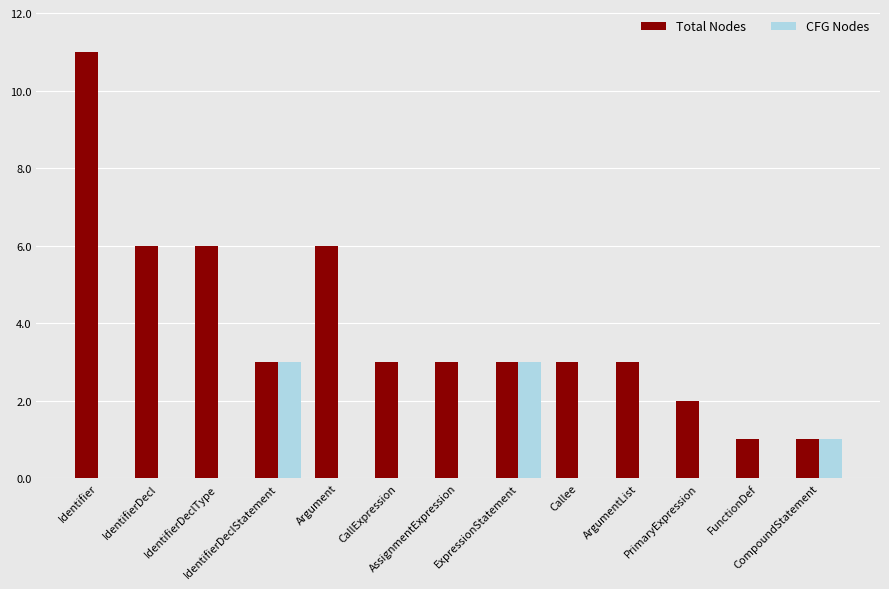

Reading right to left, extract all data points from this chart.

Total Nodes: CompoundStatement=1	FunctionDef=1	PrimaryExpression=2	ArgumentList=3	Callee=3	ExpressionStatement=3	AssignmentExpression=3	CallExpression=3	Argument=6	IdentifierDeclStatement=3	IdentifierDeclType=6	IdentifierDecl=6	Identifier=11
CFG Nodes: CompoundStatement=1	FunctionDef=0	PrimaryExpression=0	ArgumentList=0	Callee=0	ExpressionStatement=3	AssignmentExpression=0	CallExpression=0	Argument=0	IdentifierDeclStatement=3	IdentifierDeclType=0	IdentifierDecl=0	Identifier=0